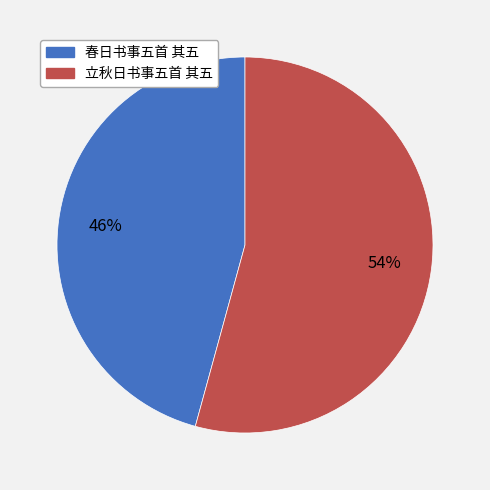

Does 立秋日书事五首 其五 represent more than half of the total?

Yes